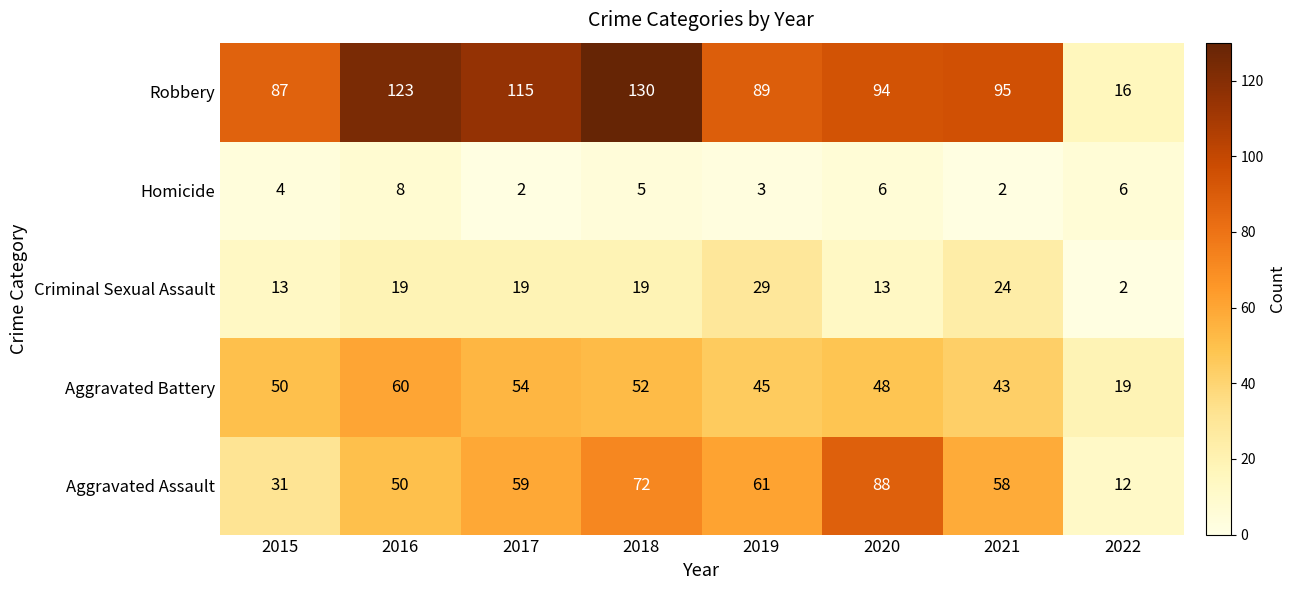

Which label corresponds to the largest value in the chart?

2018